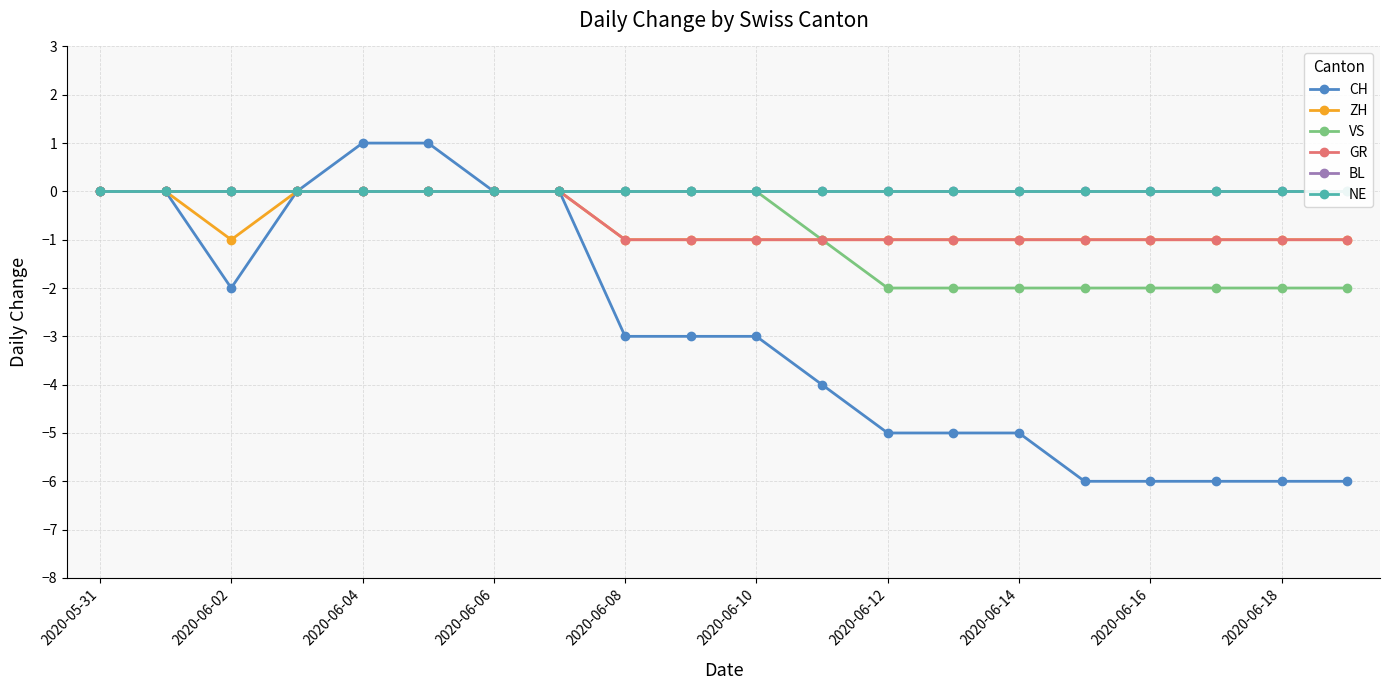

The GR series shows 0 at 2020-06-04. True or false?

True